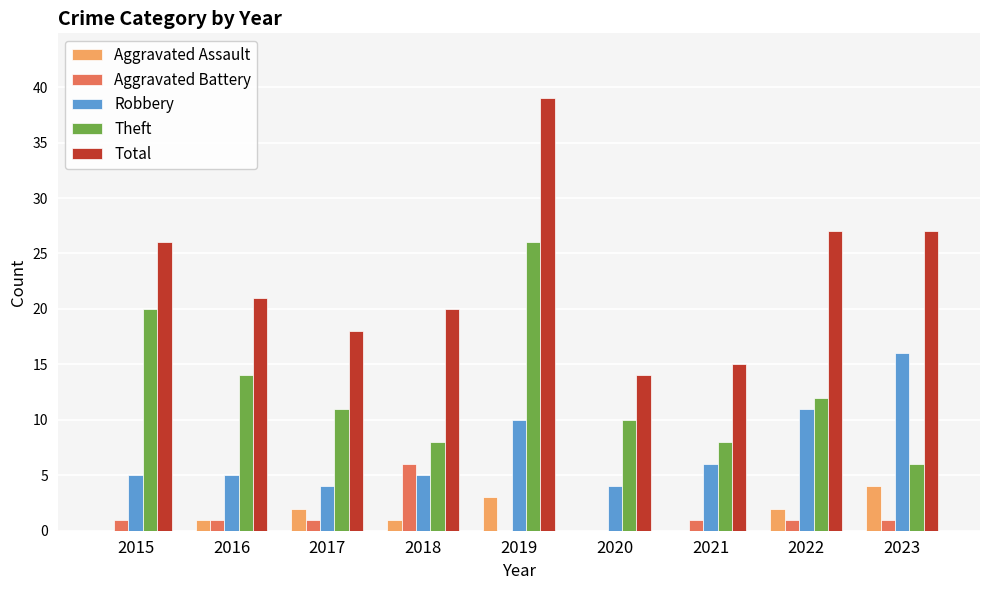

What is the sum of the Total values at 2020 and 2017?

32